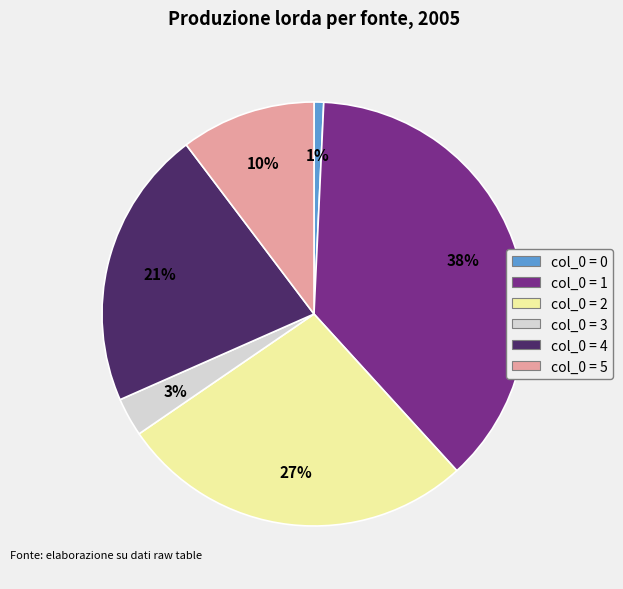

To the nearest percent, what is the average slice percentage?

17%